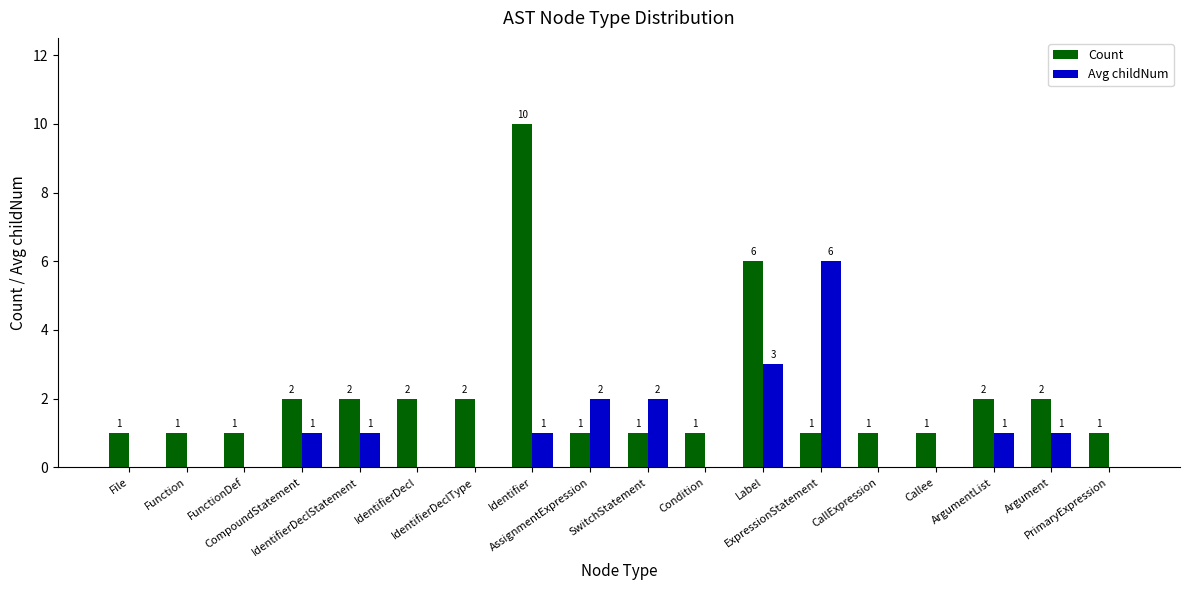

Which series has the largest range (max minus min)?

Count